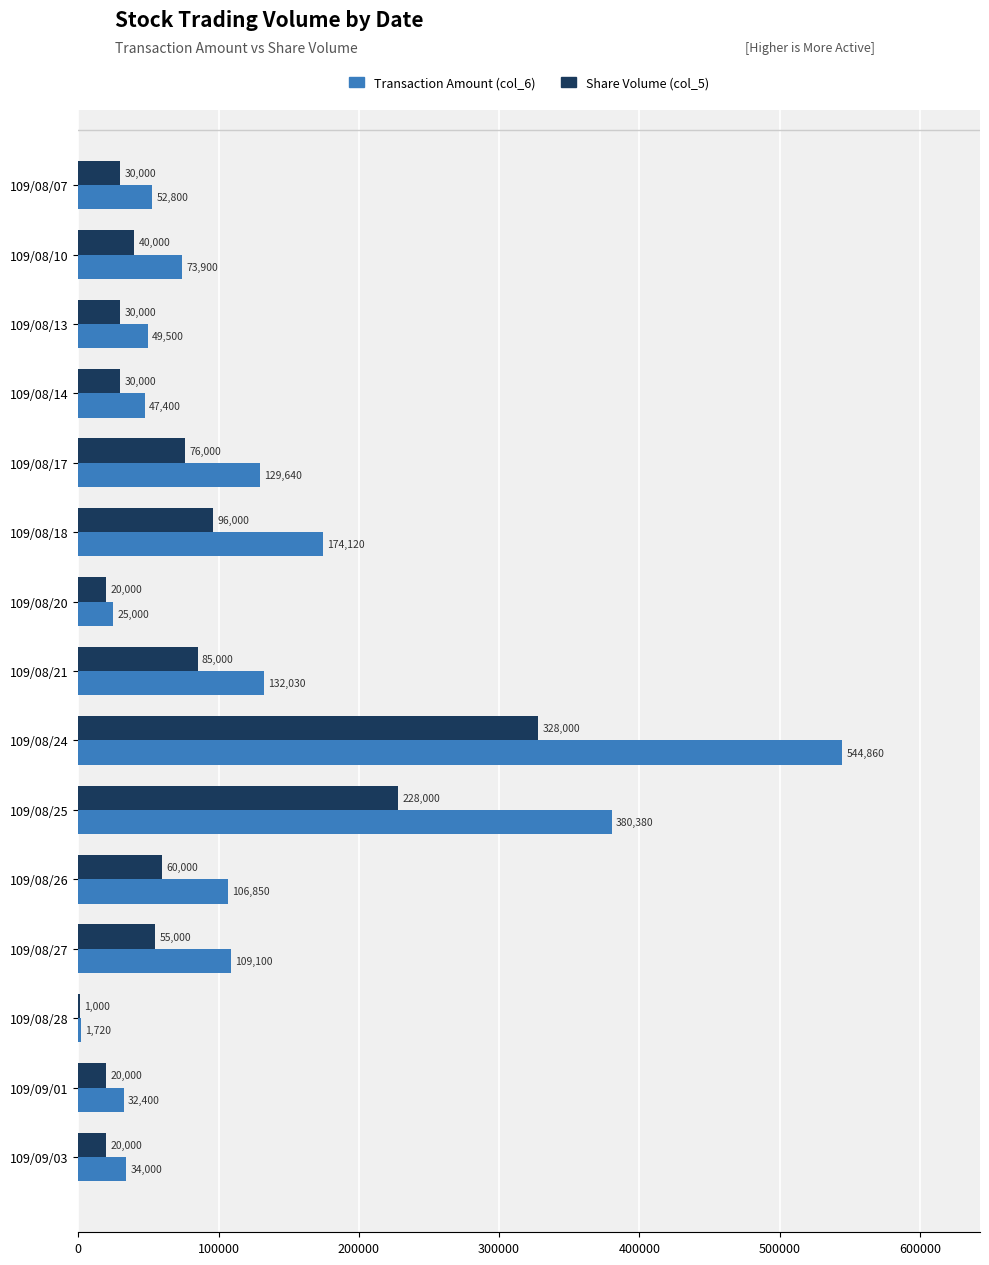

True or false: Share Volume (col_5) has a value of 30000 at 109/08/14.

True